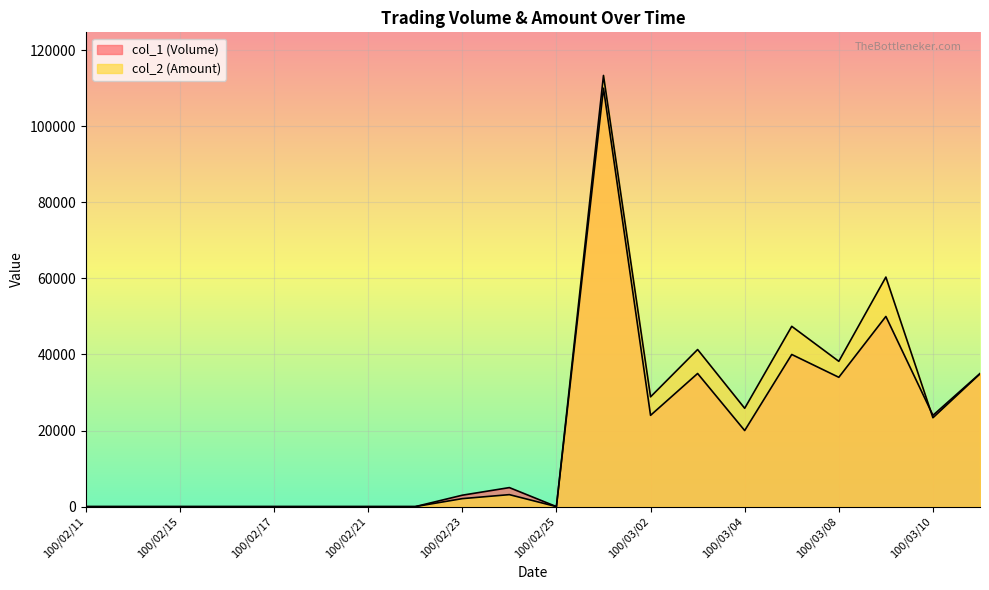

The value of col_2 (Amount) at 100/02/21 is 0. True or false?

True